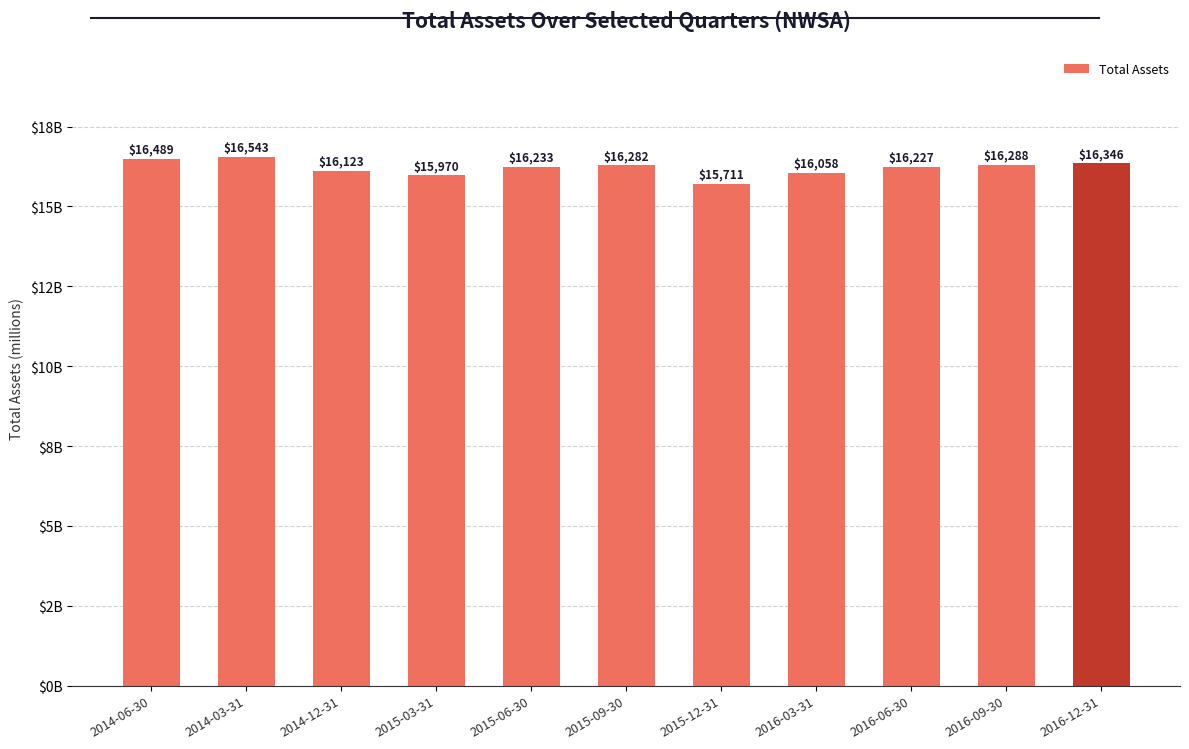

At which label is the value closest to 16127?

2014-12-31